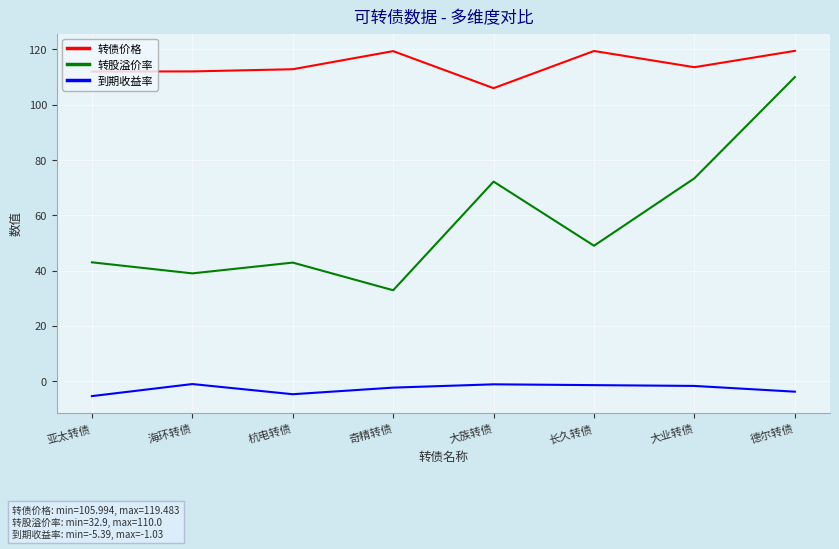

Which series changed the most between 杭电转债 and 大族转债?

转股溢价率